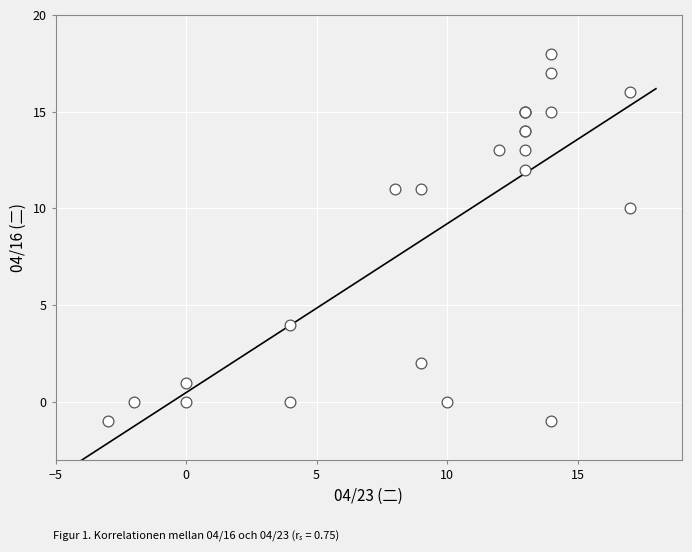

What Y value in the scatter plot is closest to 8?

10